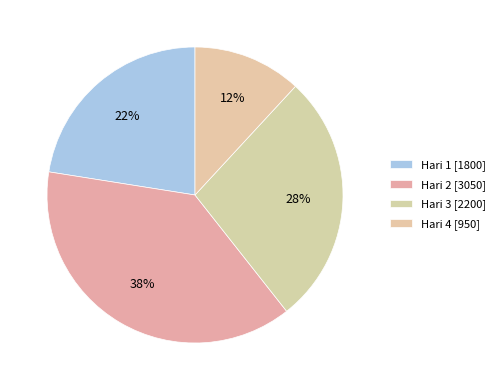

Count the number of slices in the pie.

4